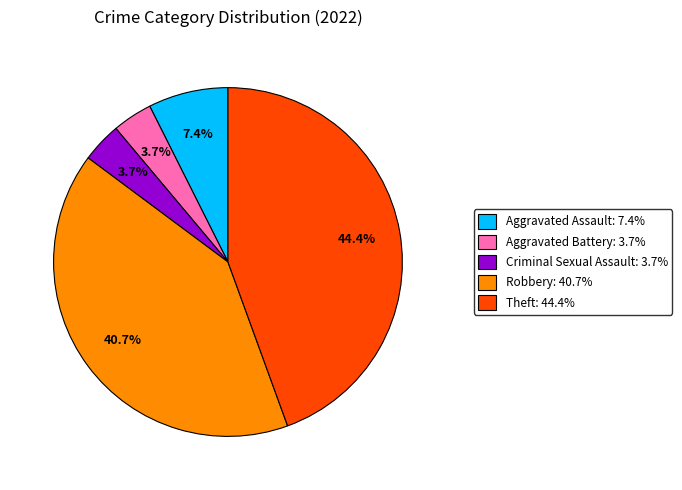

The Theft slice represents 31% of the pie. True or false?

False